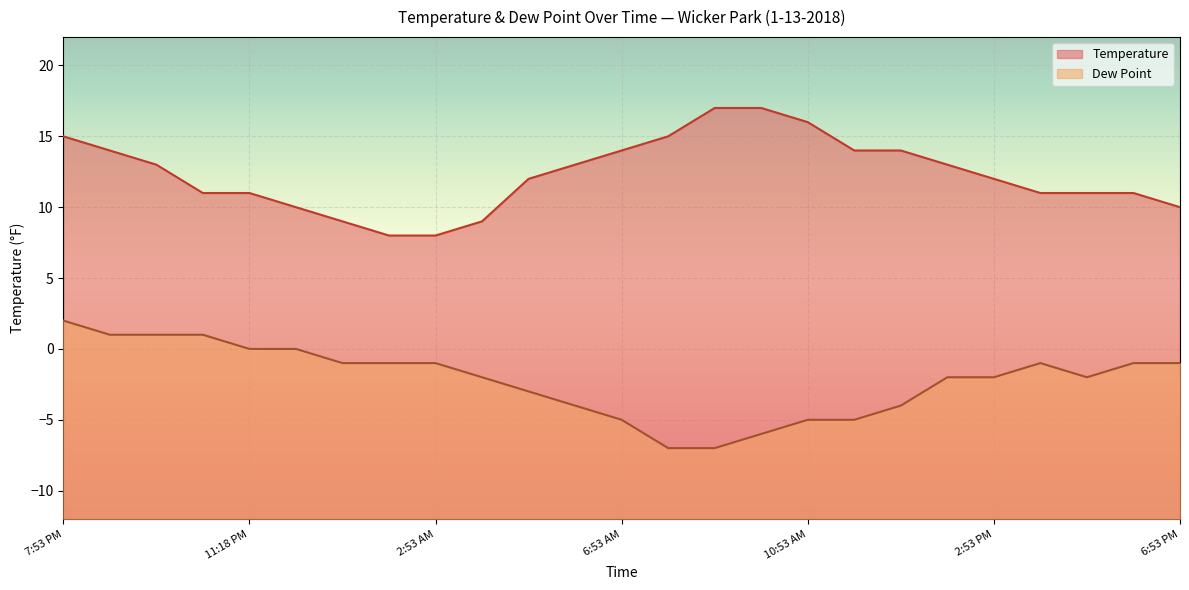

Is it true that Dew Point equals -11 at 7:53 AM?

False